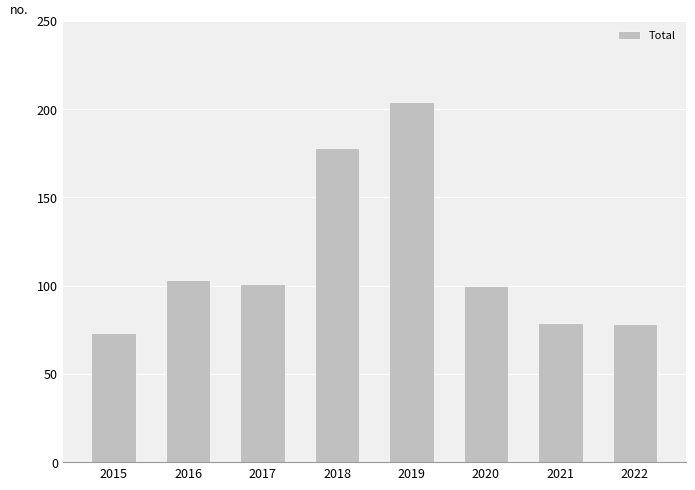

Reading left to right, list all the values displayed in this chart.

73	103	101	178	204	100	79	78